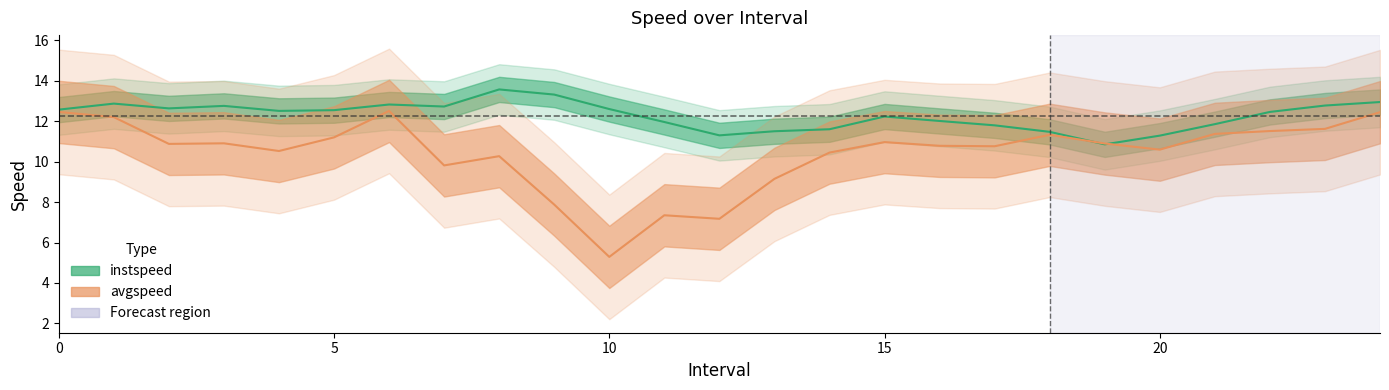

What is the value of the instspeed point at the 23rd from the left?

12.5